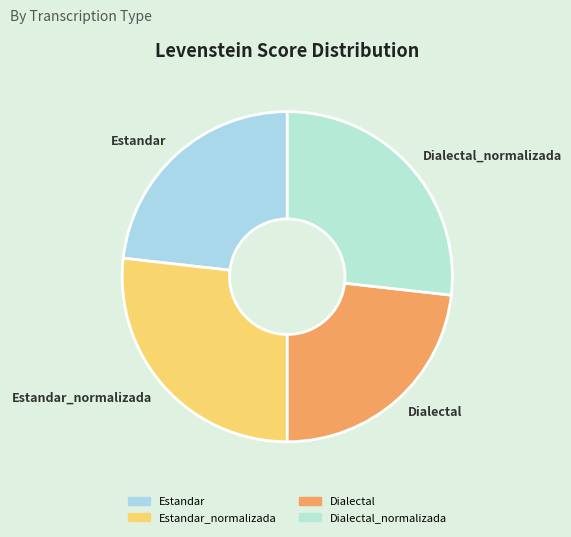

Is it true that Estandar_normalizada is 27% of the pie?

True